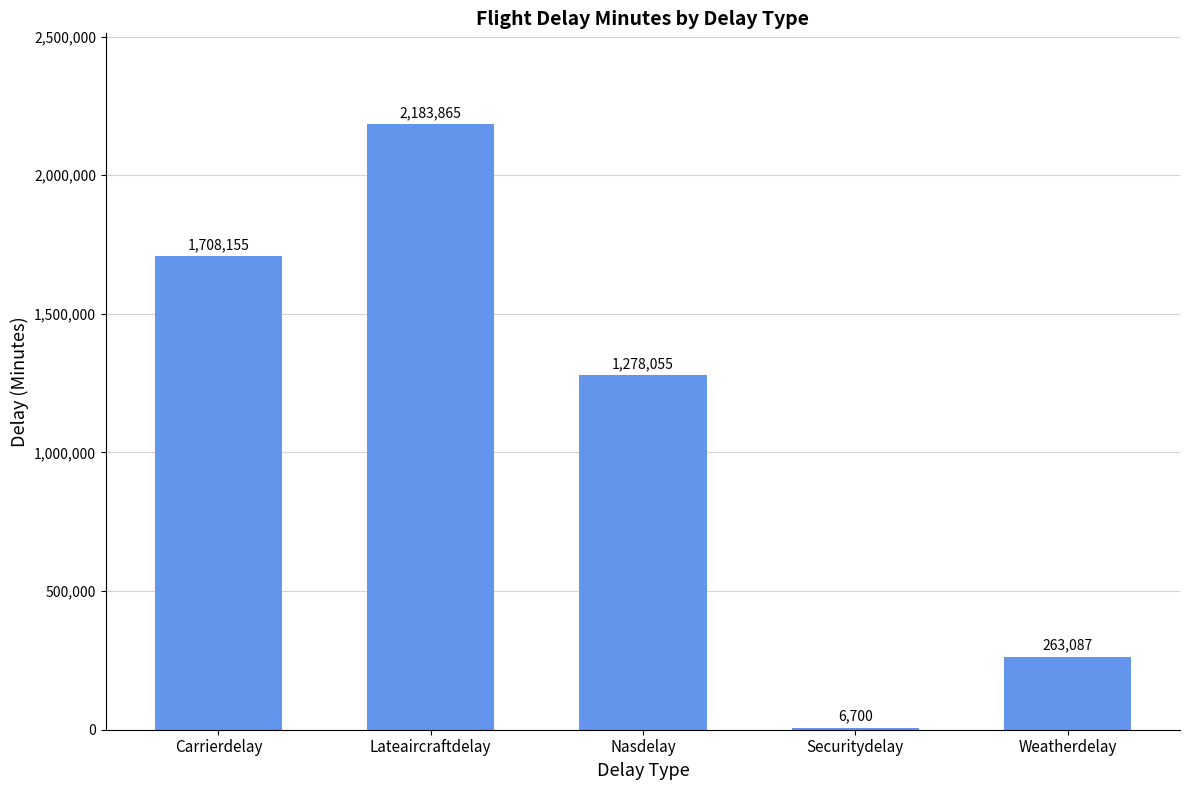

Is it true that the value at Nasdelay is 1278055?

True